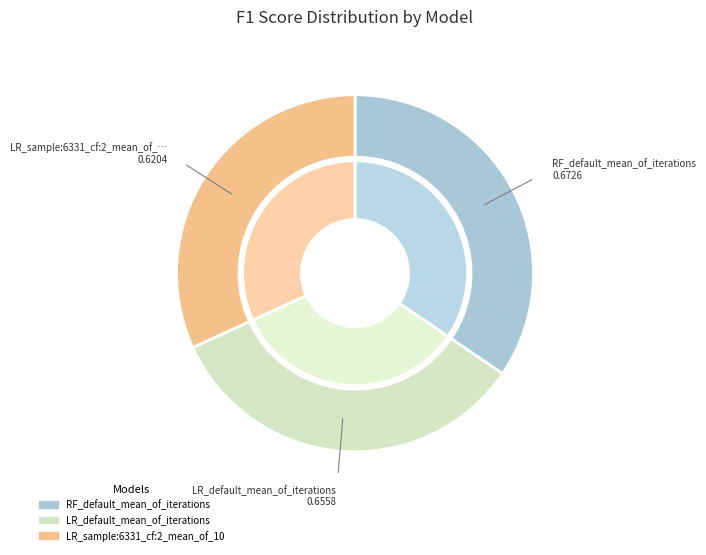

How many slices are in this pie chart?

3